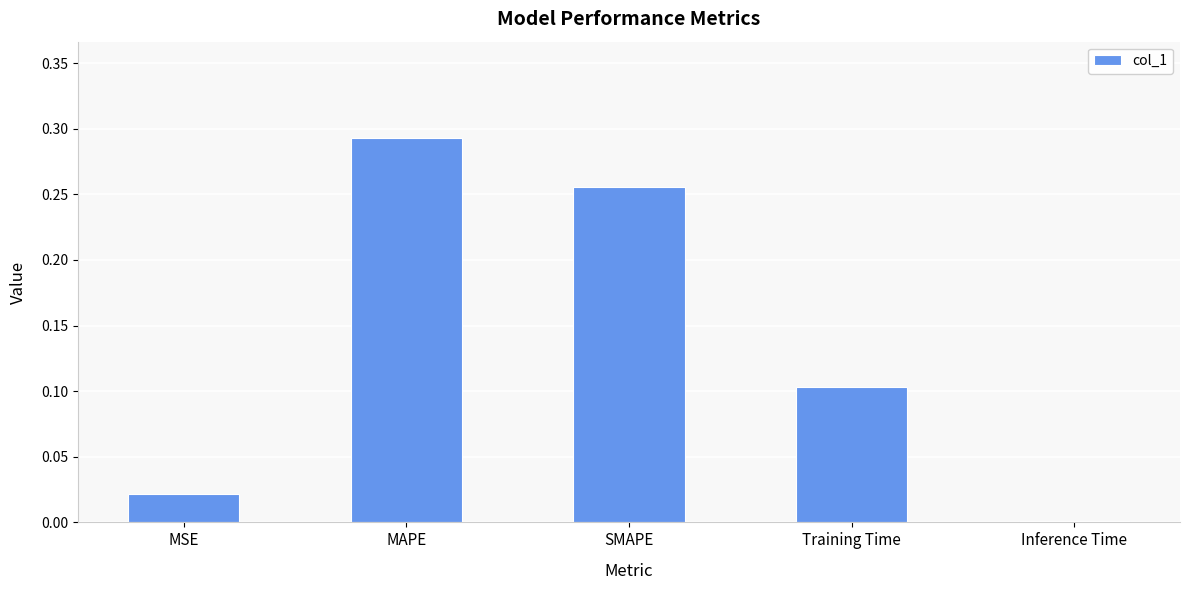

What is the change in value from MAPE to Training Time?

-0.2